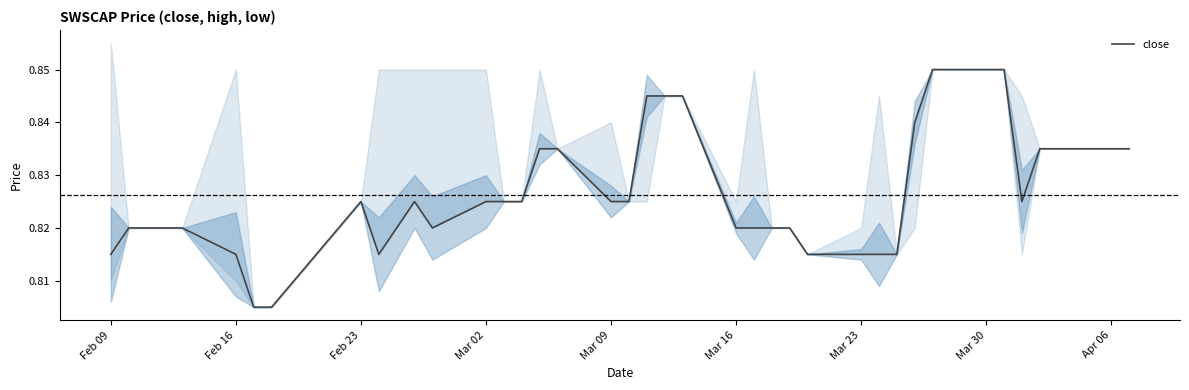

Is it true that close equals 0.5 at Apr 06?

False